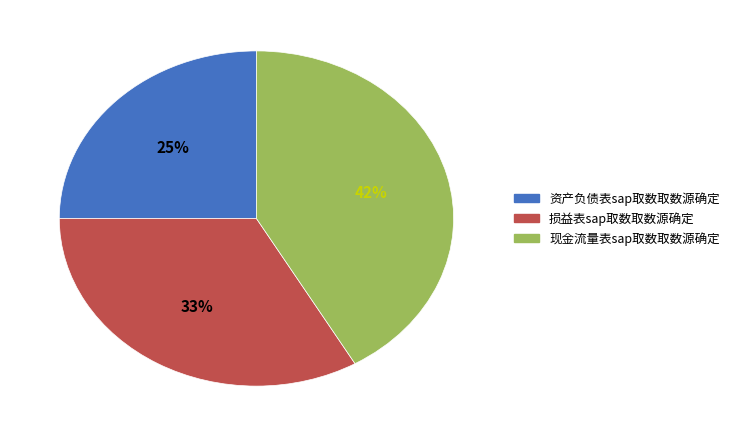

Which slice is the largest?

现金流量表sap取数取数源确定